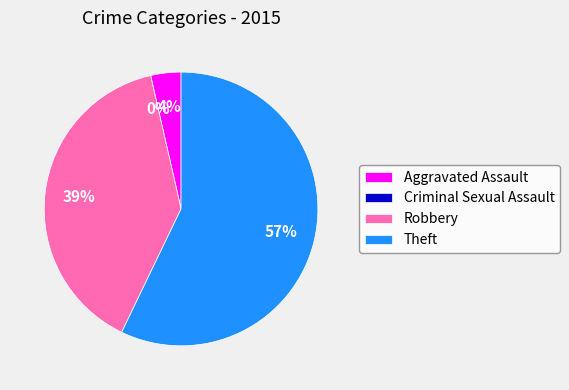

To the nearest percent, what percentage of the pie is Aggravated Assault?

4%